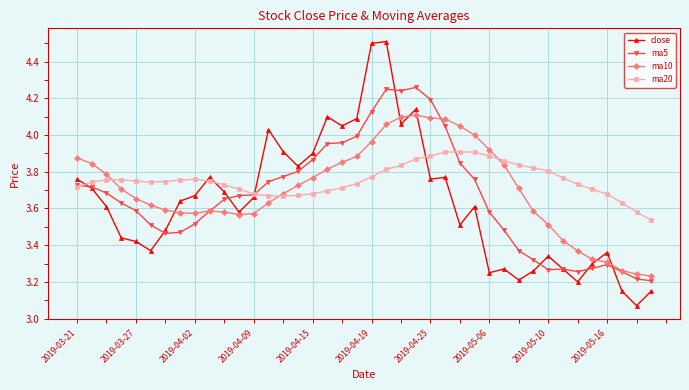

How many times do ma20 and ma10 cross each other?

3